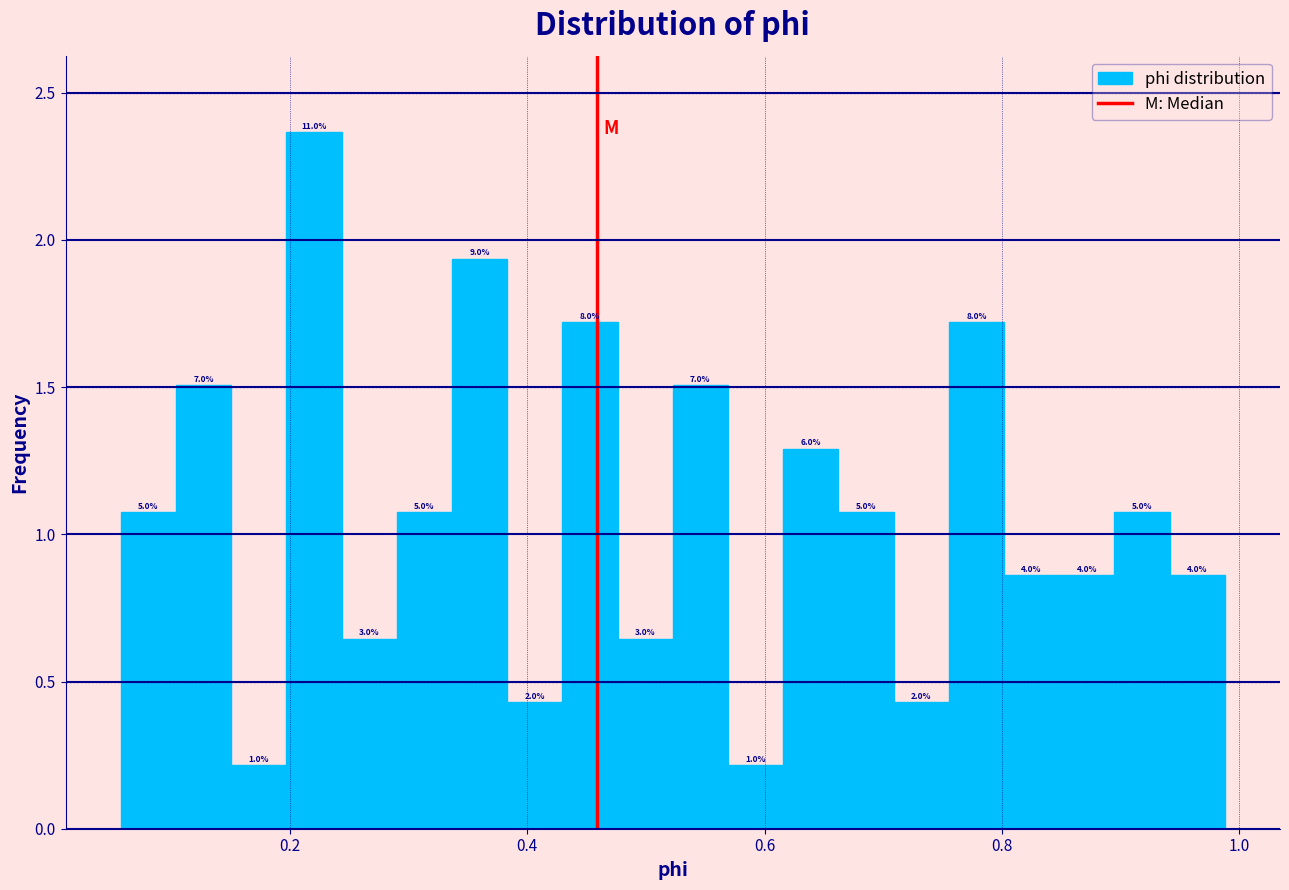

Read against the x-axis, roughly where is the centre of the tallest bar?

0.22